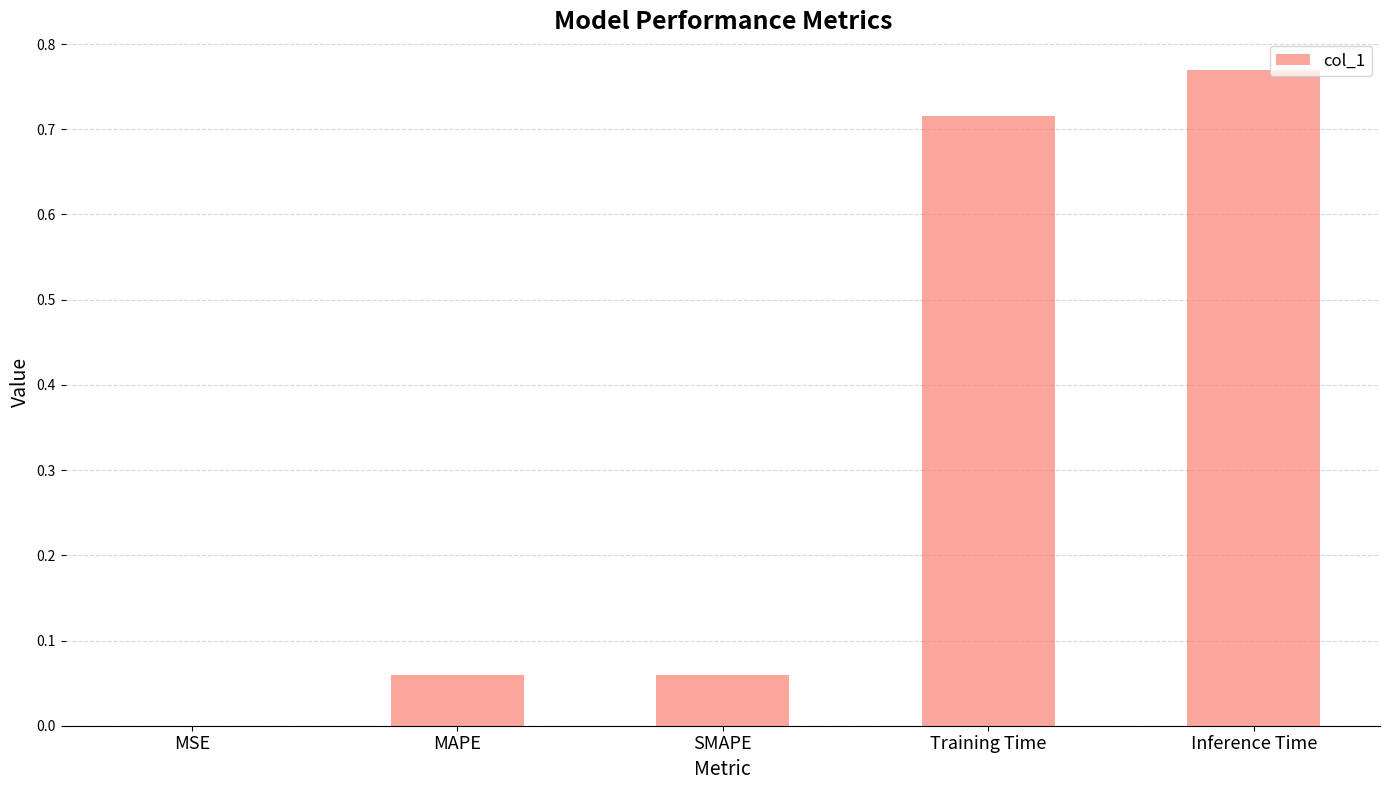

What is the sum of all values?

1.6